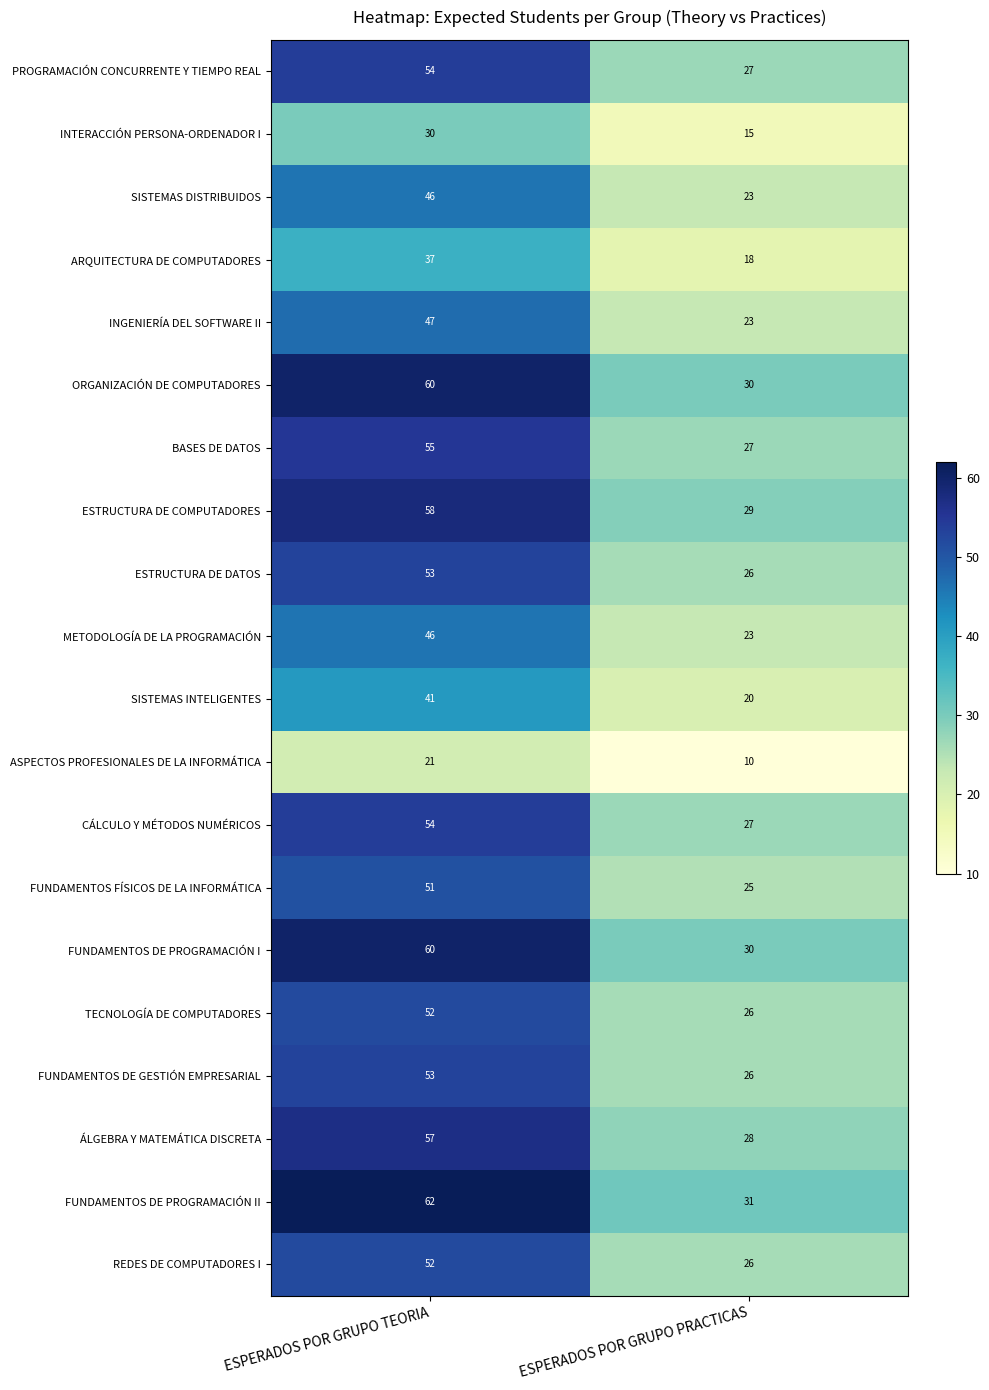

List the labels in order of REDES DE COMPUTADORES I value, smallest first.

ESPERADOS POR GRUPO PRACTICAS, ESPERADOS POR GRUPO TEORIA